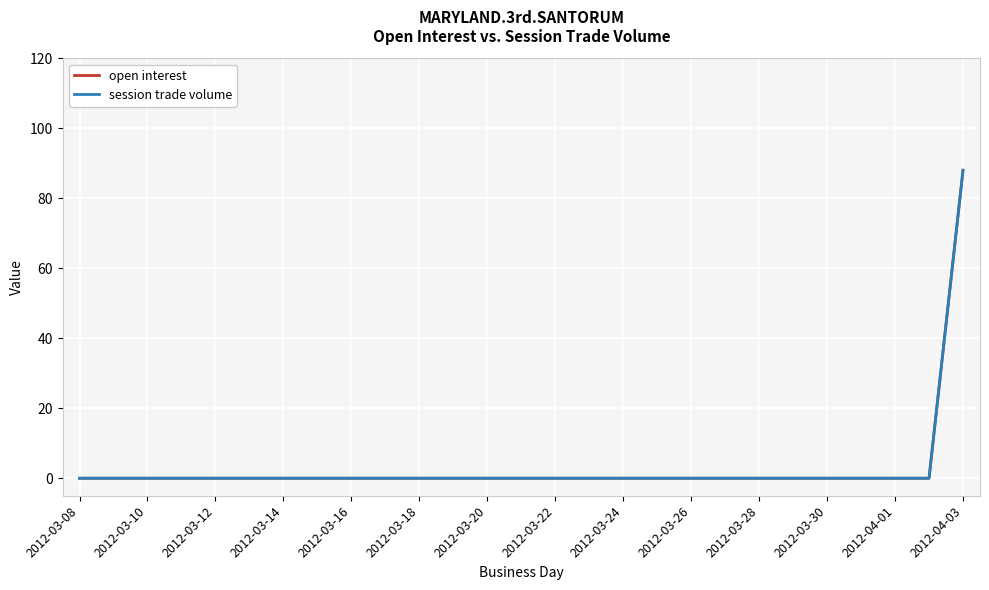

Is this an area chart (filled region under the line)?

No